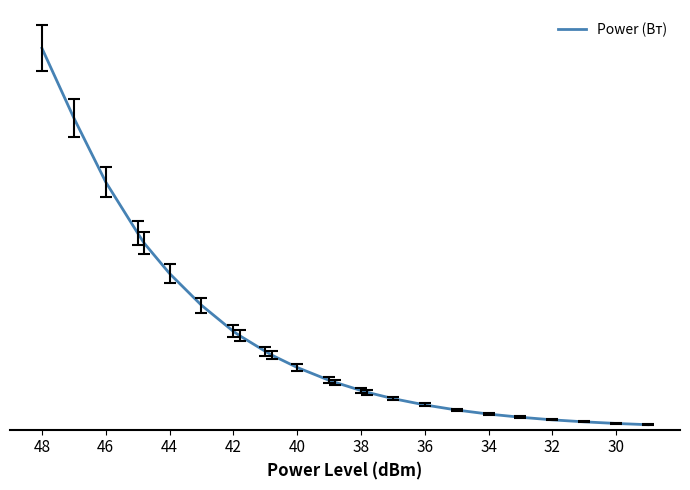

The chart shows a value of 26.6 at 42. True or false?

False